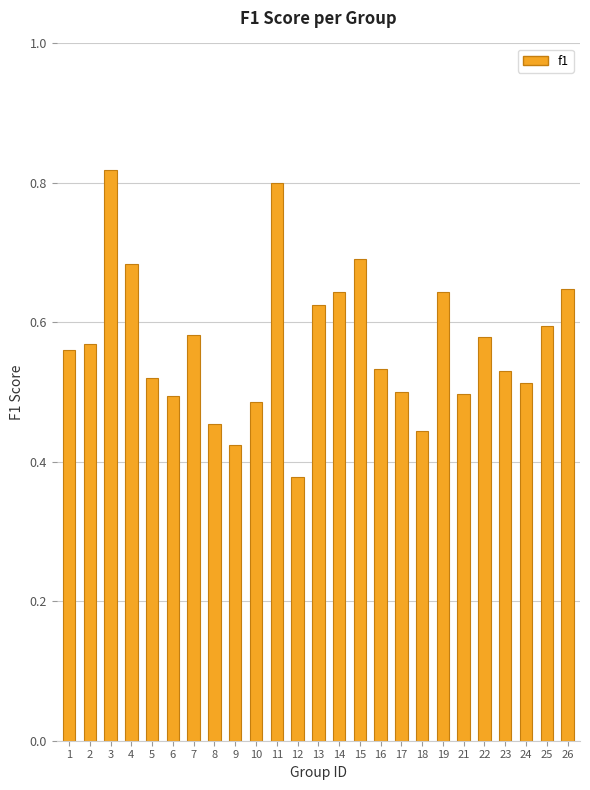

What is the change in value from 10 to 11?

+0.3